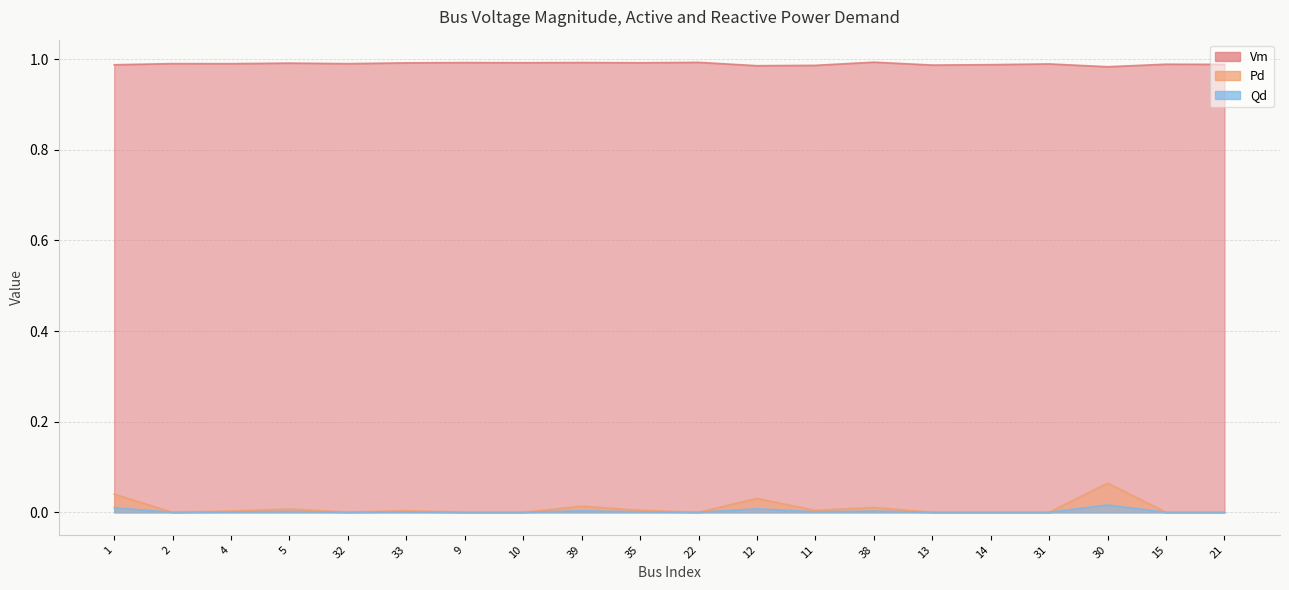

What position from the right is 31?

4